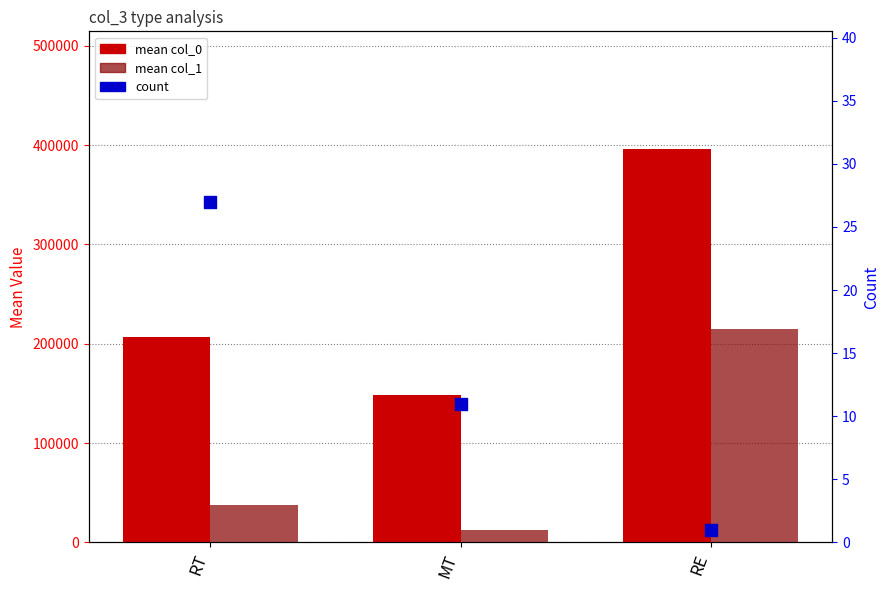

What are all the series names shown in the legend?

mean col_0, mean col_1, count